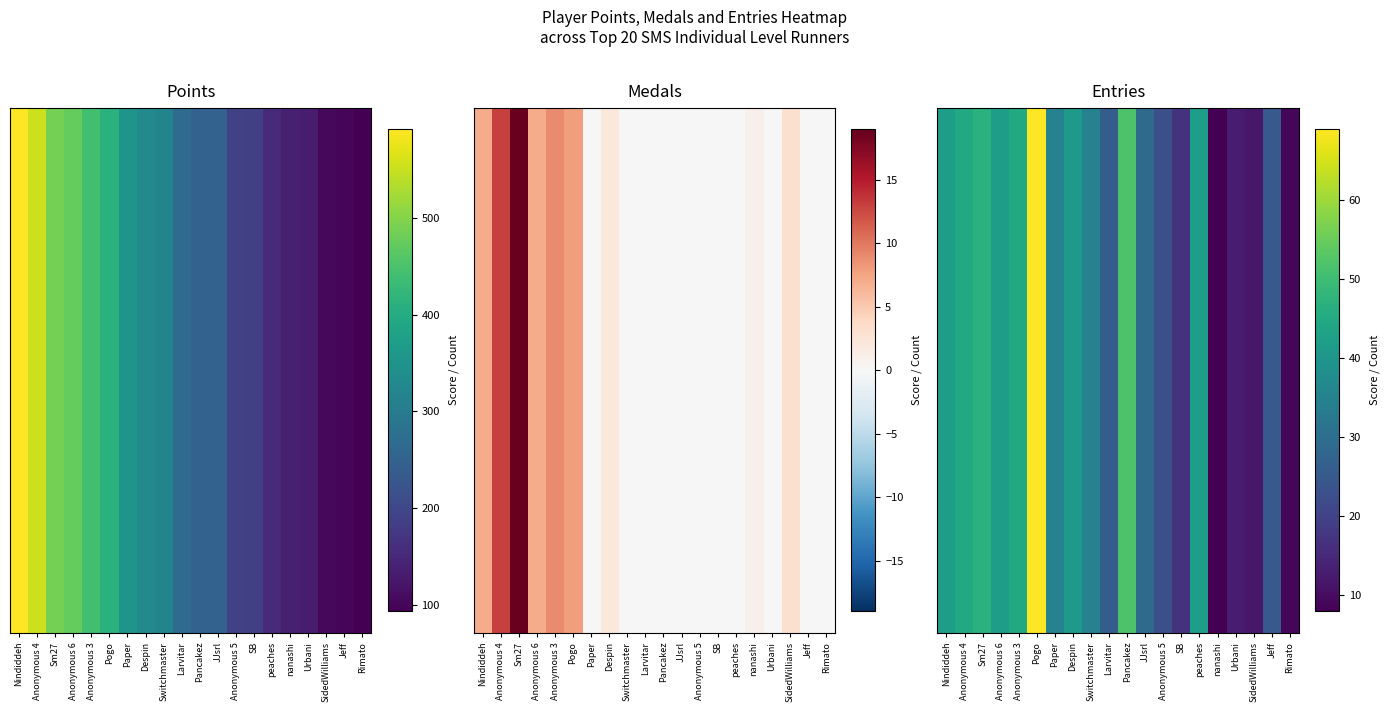

The chart shows a value of 10 at Despin. True or false?

False